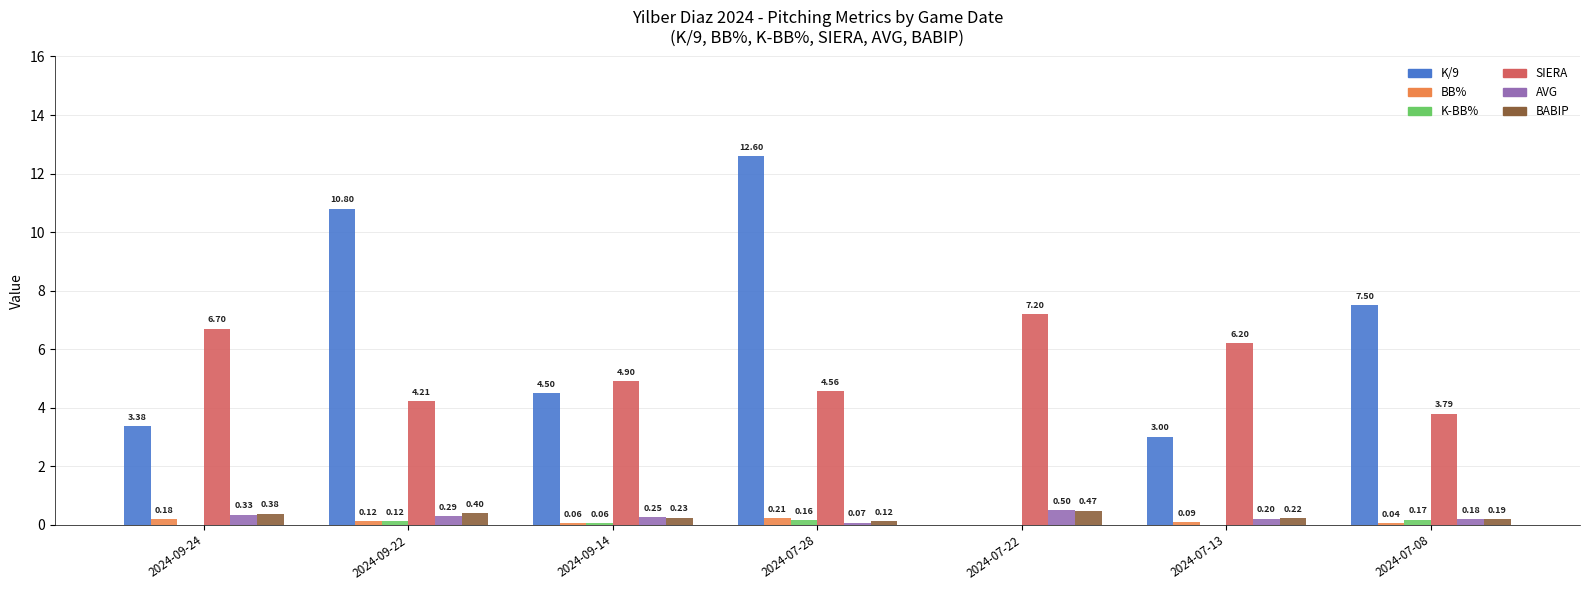

What is the total value across all series at 2024-09-22?

15.9